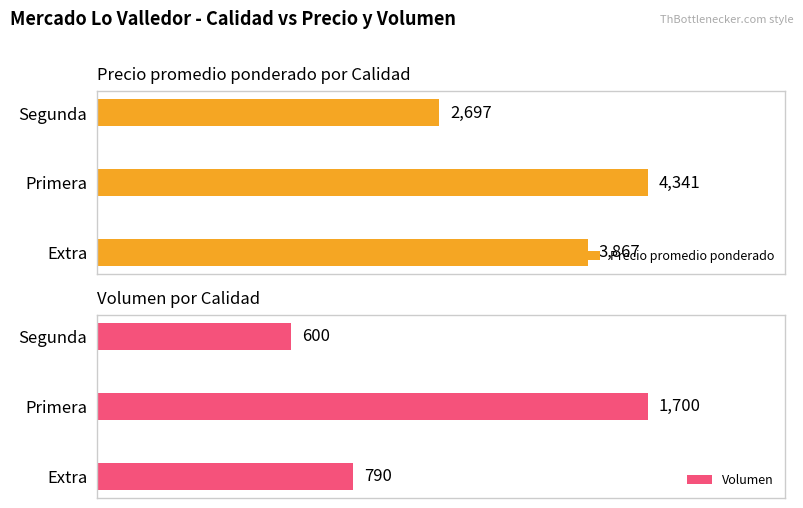

How many categories are shown in the chart?

3